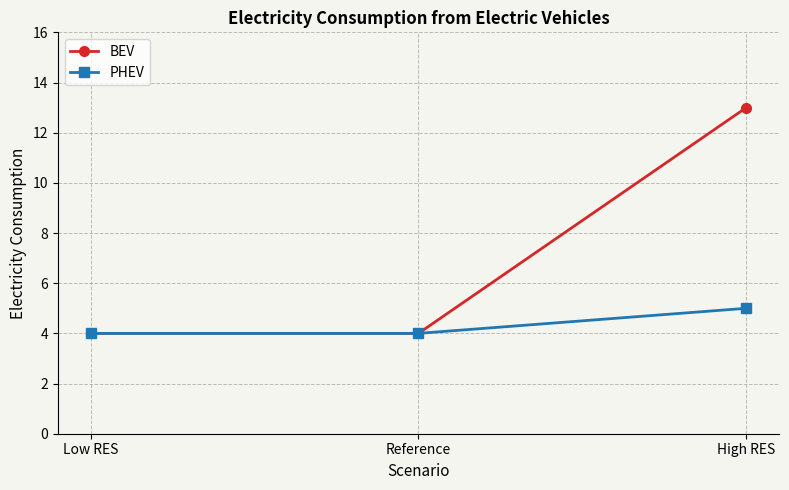

List the series in order of their overall mean, highest first.

BEV, PHEV